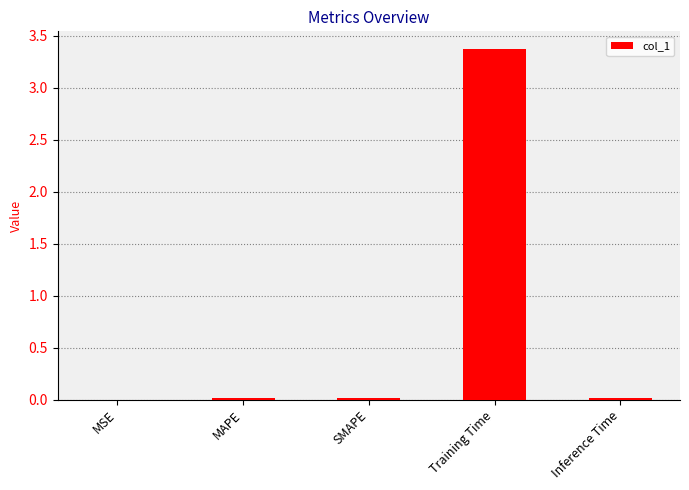

Which category has the highest value across all series?

Training Time